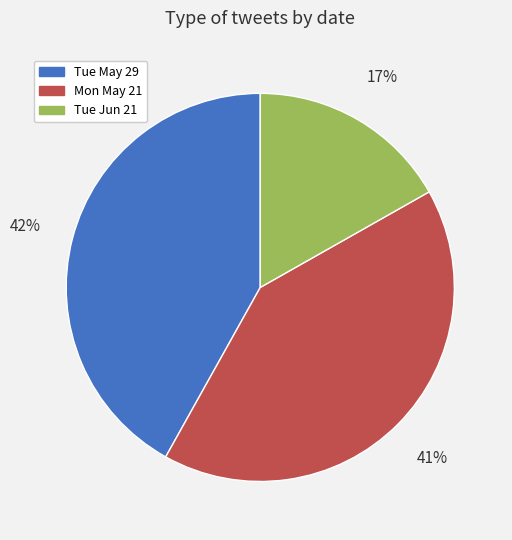

Rank the categories by value from highest to lowest.

Tue May 29, Mon May 21, Tue Jun 21